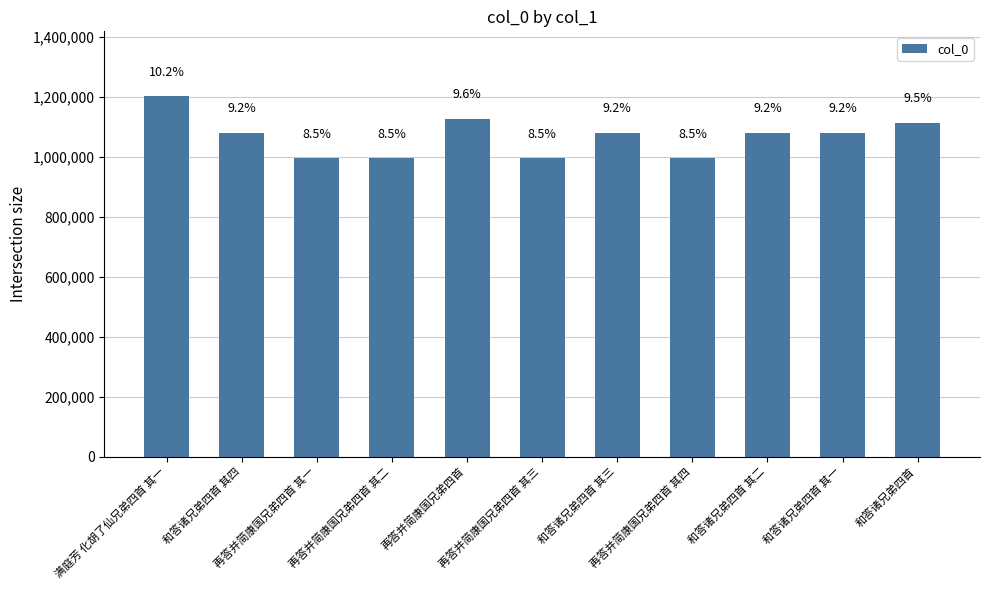

Is it true that the value at 再答并简康国兄弟四首 其二 is 995424?

True